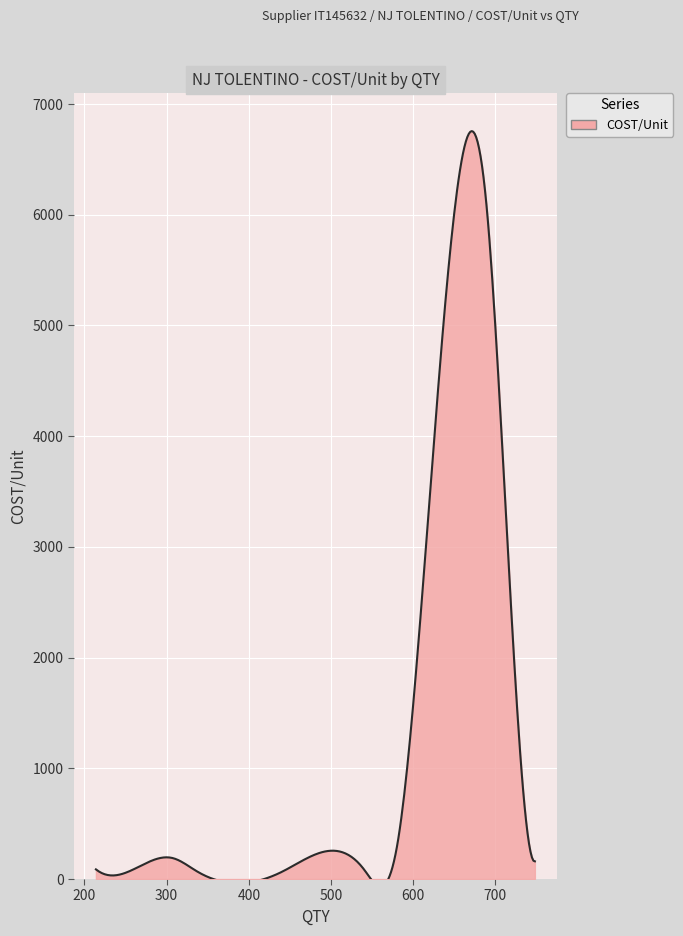

How many categories are shown in the chart?

300